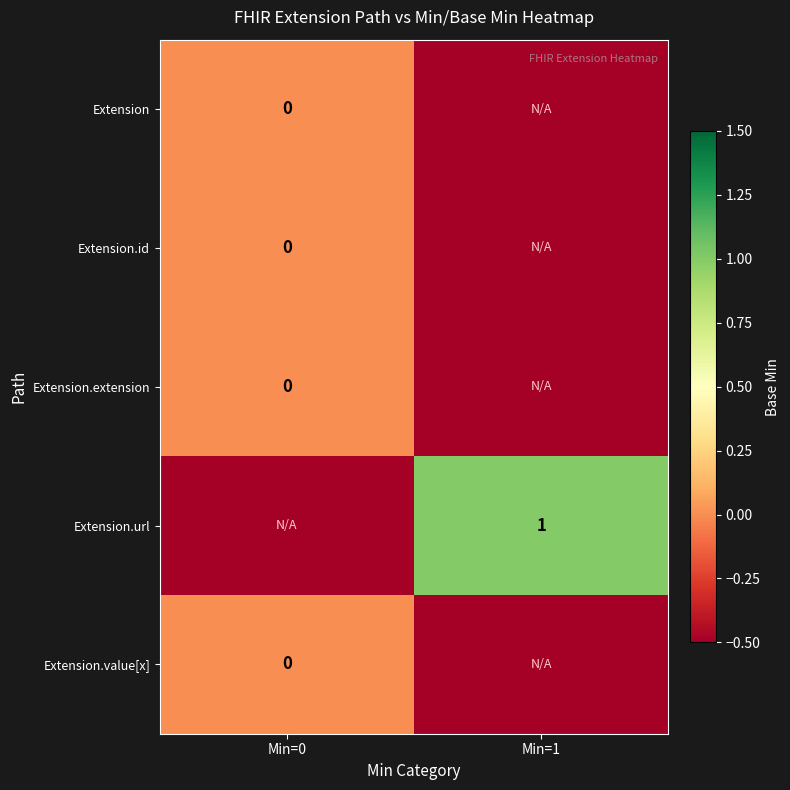

Is the value of Extension.url at Min=1 greater than the value of Extension.value[x] at Min=0?

Yes